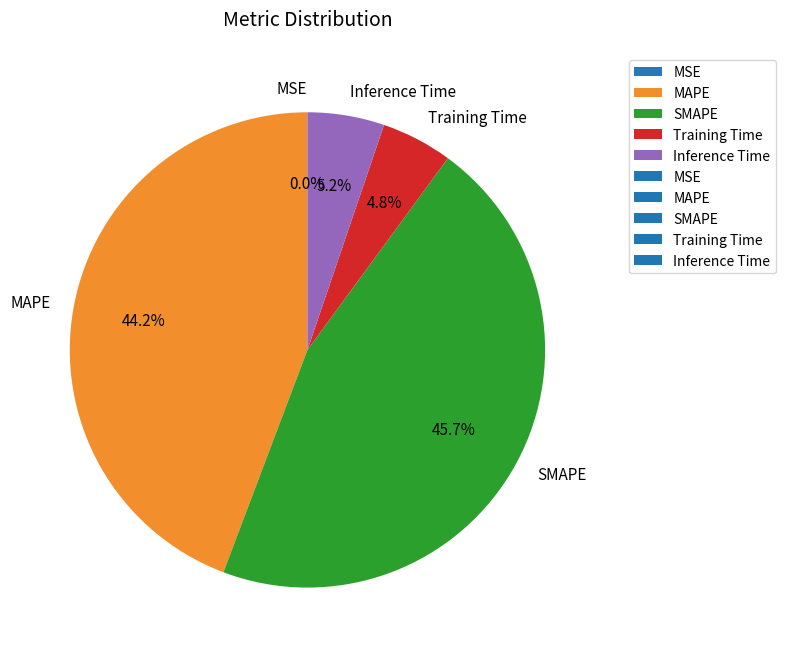

Which category has the biggest portion of the pie?

SMAPE